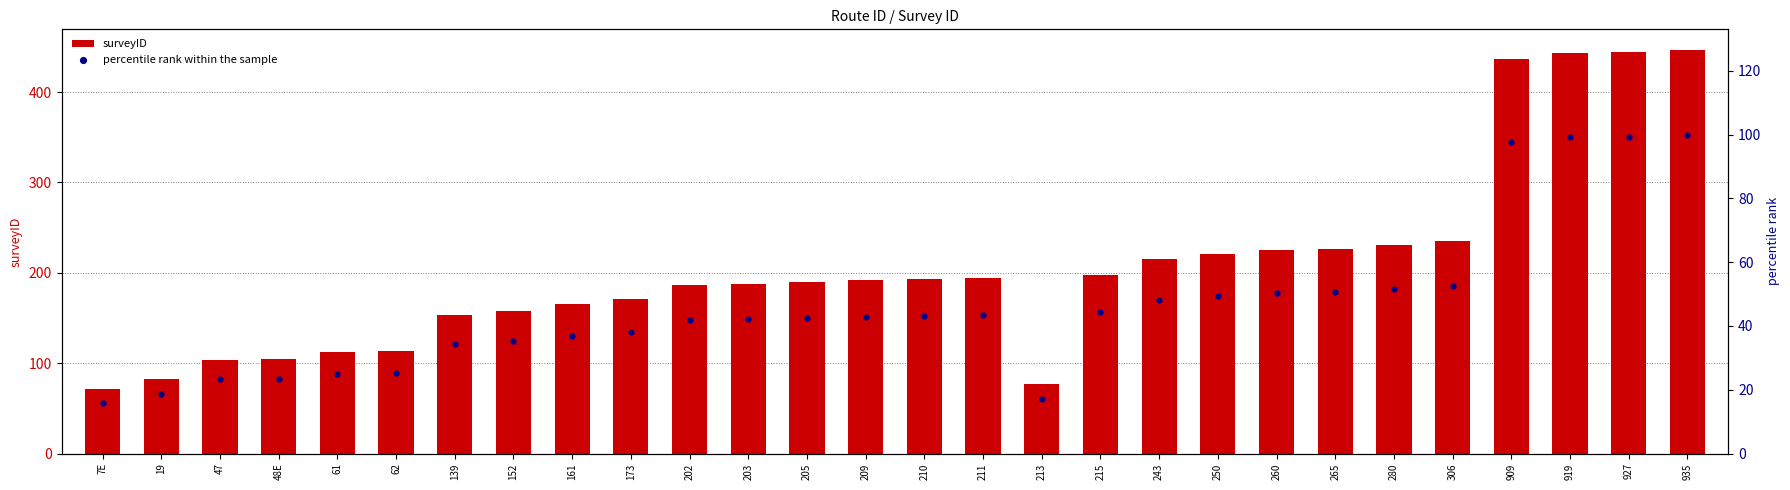

Which series contains the lowest Y value?

percentile rank within the sample